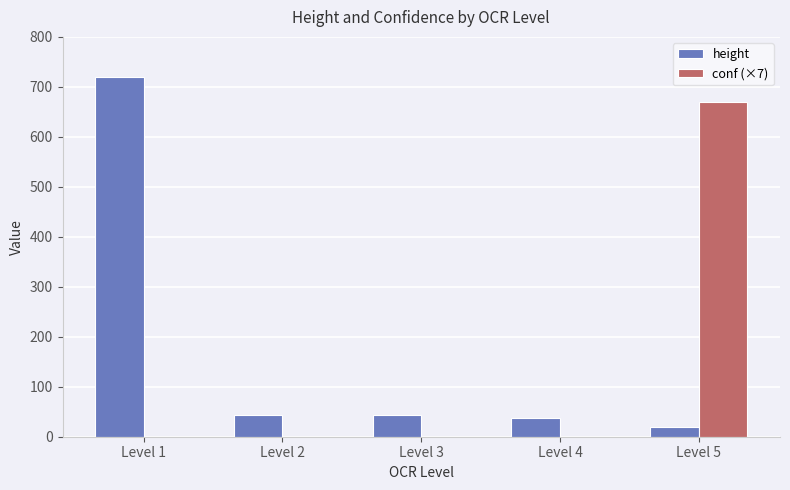

Which category has the highest value across all series?

Level 1